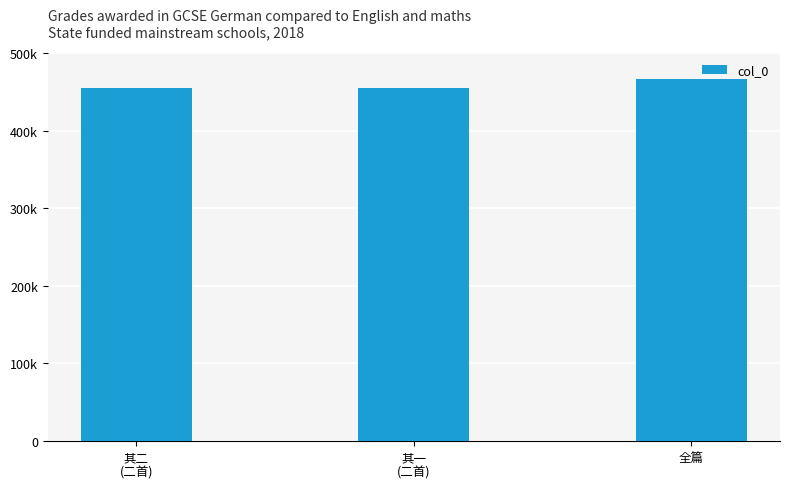

Reading right to left, extract all data points from this chart.

全篇=466758	其一
(二首)=455368	其二
(二首)=455369